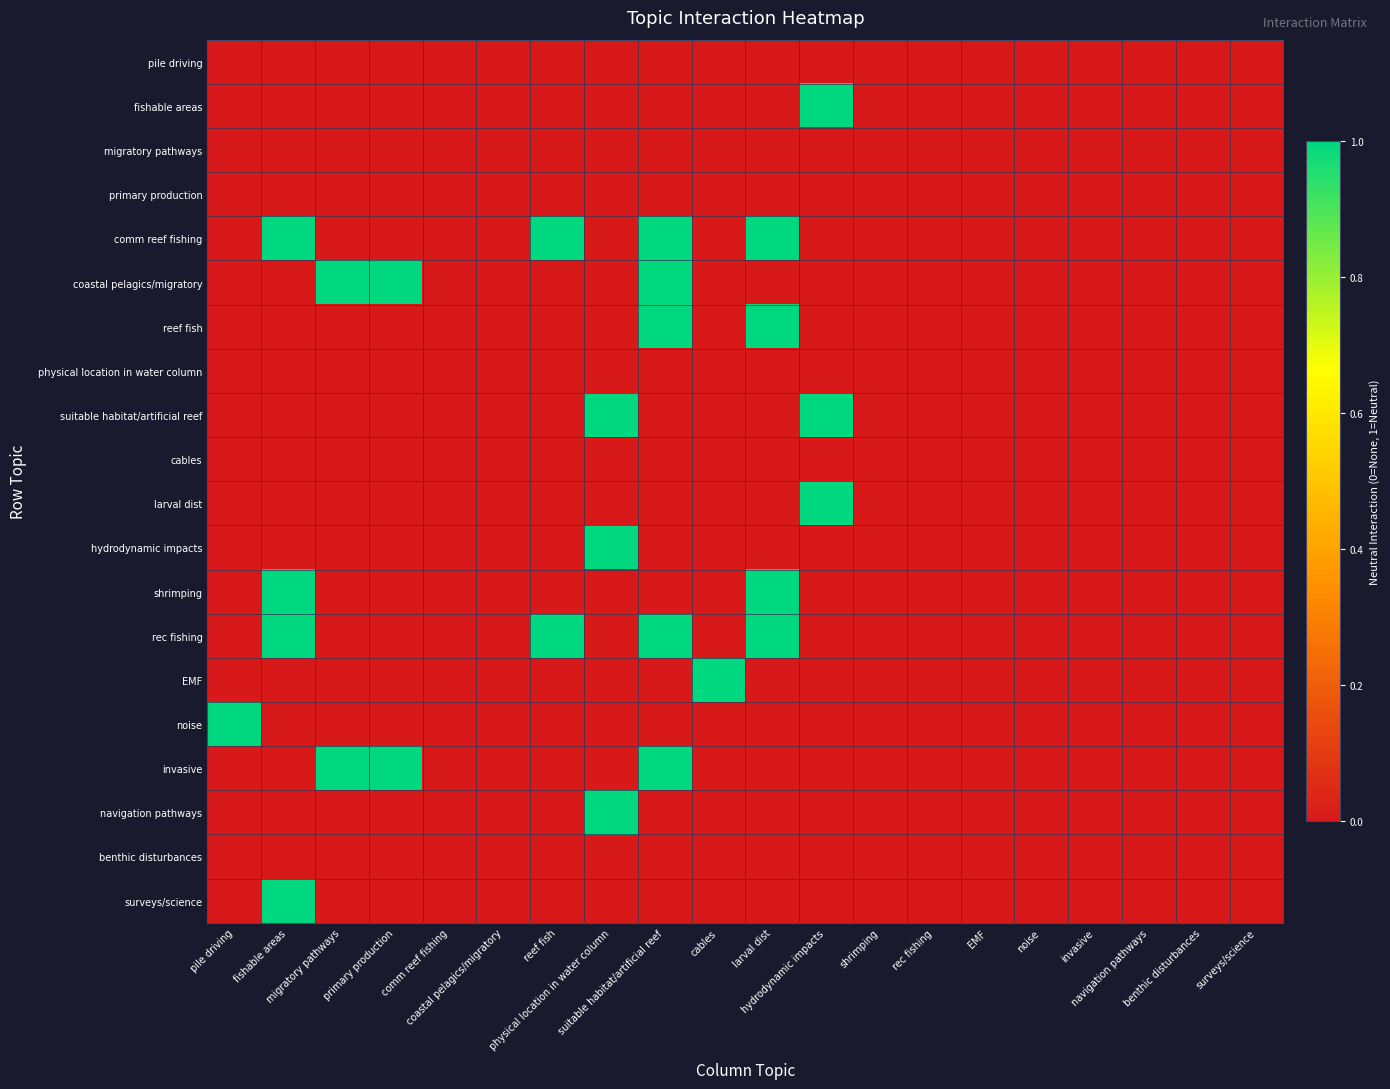

Reading left to right, what are all the values shown in this chart?

pile driving: pile driving=0	fishable areas=0	migratory pathways=0	primary production=0	comm reef fishing=0	coastal pelagics/migratory=0	reef fish=0	physical location in water column=0	suitable habitat/artificial reef=0	cables=0	larval dist=0	hydrodynamic impacts=0	shrimping=0	rec fishing=0	EMF=0	noise=0	invasive=0	navigation pathways=0	benthic disturbances=0	surveys/science=0
fishable areas: pile driving=0	fishable areas=0	migratory pathways=0	primary production=0	comm reef fishing=0	coastal pelagics/migratory=0	reef fish=0	physical location in water column=0	suitable habitat/artificial reef=0	cables=0	larval dist=0	hydrodynamic impacts=1	shrimping=0	rec fishing=0	EMF=0	noise=0	invasive=0	navigation pathways=0	benthic disturbances=0	surveys/science=0
migratory pathways: pile driving=0	fishable areas=0	migratory pathways=0	primary production=0	comm reef fishing=0	coastal pelagics/migratory=0	reef fish=0	physical location in water column=0	suitable habitat/artificial reef=0	cables=0	larval dist=0	hydrodynamic impacts=0	shrimping=0	rec fishing=0	EMF=0	noise=0	invasive=0	navigation pathways=0	benthic disturbances=0	surveys/science=0
primary production: pile driving=0	fishable areas=0	migratory pathways=0	primary production=0	comm reef fishing=0	coastal pelagics/migratory=0	reef fish=0	physical location in water column=0	suitable habitat/artificial reef=0	cables=0	larval dist=0	hydrodynamic impacts=0	shrimping=0	rec fishing=0	EMF=0	noise=0	invasive=0	navigation pathways=0	benthic disturbances=0	surveys/science=0
comm reef fishing: pile driving=0	fishable areas=1	migratory pathways=0	primary production=0	comm reef fishing=0	coastal pelagics/migratory=0	reef fish=1	physical location in water column=0	suitable habitat/artificial reef=1	cables=0	larval dist=1	hydrodynamic impacts=0	shrimping=0	rec fishing=0	EMF=0	noise=0	invasive=0	navigation pathways=0	benthic disturbances=0	surveys/science=0
coastal pelagics/migratory: pile driving=0	fishable areas=0	migratory pathways=1	primary production=1	comm reef fishing=0	coastal pelagics/migratory=0	reef fish=0	physical location in water column=0	suitable habitat/artificial reef=1	cables=0	larval dist=0	hydrodynamic impacts=0	shrimping=0	rec fishing=0	EMF=0	noise=0	invasive=0	navigation pathways=0	benthic disturbances=0	surveys/science=0
reef fish: pile driving=0	fishable areas=0	migratory pathways=0	primary production=0	comm reef fishing=0	coastal pelagics/migratory=0	reef fish=0	physical location in water column=0	suitable habitat/artificial reef=1	cables=0	larval dist=1	hydrodynamic impacts=0	shrimping=0	rec fishing=0	EMF=0	noise=0	invasive=0	navigation pathways=0	benthic disturbances=0	surveys/science=0
physical location in water column: pile driving=0	fishable areas=0	migratory pathways=0	primary production=0	comm reef fishing=0	coastal pelagics/migratory=0	reef fish=0	physical location in water column=0	suitable habitat/artificial reef=0	cables=0	larval dist=0	hydrodynamic impacts=0	shrimping=0	rec fishing=0	EMF=0	noise=0	invasive=0	navigation pathways=0	benthic disturbances=0	surveys/science=0
suitable habitat/artificial reef: pile driving=0	fishable areas=0	migratory pathways=0	primary production=0	comm reef fishing=0	coastal pelagics/migratory=0	reef fish=0	physical location in water column=1	suitable habitat/artificial reef=0	cables=0	larval dist=0	hydrodynamic impacts=1	shrimping=0	rec fishing=0	EMF=0	noise=0	invasive=0	navigation pathways=0	benthic disturbances=0	surveys/science=0
cables: pile driving=0	fishable areas=0	migratory pathways=0	primary production=0	comm reef fishing=0	coastal pelagics/migratory=0	reef fish=0	physical location in water column=0	suitable habitat/artificial reef=0	cables=0	larval dist=0	hydrodynamic impacts=0	shrimping=0	rec fishing=0	EMF=0	noise=0	invasive=0	navigation pathways=0	benthic disturbances=0	surveys/science=0
larval dist: pile driving=0	fishable areas=0	migratory pathways=0	primary production=0	comm reef fishing=0	coastal pelagics/migratory=0	reef fish=0	physical location in water column=0	suitable habitat/artificial reef=0	cables=0	larval dist=0	hydrodynamic impacts=1	shrimping=0	rec fishing=0	EMF=0	noise=0	invasive=0	navigation pathways=0	benthic disturbances=0	surveys/science=0
hydrodynamic impacts: pile driving=0	fishable areas=0	migratory pathways=0	primary production=0	comm reef fishing=0	coastal pelagics/migratory=0	reef fish=0	physical location in water column=1	suitable habitat/artificial reef=0	cables=0	larval dist=0	hydrodynamic impacts=0	shrimping=0	rec fishing=0	EMF=0	noise=0	invasive=0	navigation pathways=0	benthic disturbances=0	surveys/science=0
shrimping: pile driving=0	fishable areas=1	migratory pathways=0	primary production=0	comm reef fishing=0	coastal pelagics/migratory=0	reef fish=0	physical location in water column=0	suitable habitat/artificial reef=0	cables=0	larval dist=1	hydrodynamic impacts=0	shrimping=0	rec fishing=0	EMF=0	noise=0	invasive=0	navigation pathways=0	benthic disturbances=0	surveys/science=0
rec fishing: pile driving=0	fishable areas=1	migratory pathways=0	primary production=0	comm reef fishing=0	coastal pelagics/migratory=0	reef fish=1	physical location in water column=0	suitable habitat/artificial reef=1	cables=0	larval dist=1	hydrodynamic impacts=0	shrimping=0	rec fishing=0	EMF=0	noise=0	invasive=0	navigation pathways=0	benthic disturbances=0	surveys/science=0
EMF: pile driving=0	fishable areas=0	migratory pathways=0	primary production=0	comm reef fishing=0	coastal pelagics/migratory=0	reef fish=0	physical location in water column=0	suitable habitat/artificial reef=0	cables=1	larval dist=0	hydrodynamic impacts=0	shrimping=0	rec fishing=0	EMF=0	noise=0	invasive=0	navigation pathways=0	benthic disturbances=0	surveys/science=0
noise: pile driving=1	fishable areas=0	migratory pathways=0	primary production=0	comm reef fishing=0	coastal pelagics/migratory=0	reef fish=0	physical location in water column=0	suitable habitat/artificial reef=0	cables=0	larval dist=0	hydrodynamic impacts=0	shrimping=0	rec fishing=0	EMF=0	noise=0	invasive=0	navigation pathways=0	benthic disturbances=0	surveys/science=0
invasive: pile driving=0	fishable areas=0	migratory pathways=1	primary production=1	comm reef fishing=0	coastal pelagics/migratory=0	reef fish=0	physical location in water column=0	suitable habitat/artificial reef=1	cables=0	larval dist=0	hydrodynamic impacts=0	shrimping=0	rec fishing=0	EMF=0	noise=0	invasive=0	navigation pathways=0	benthic disturbances=0	surveys/science=0
navigation pathways: pile driving=0	fishable areas=0	migratory pathways=0	primary production=0	comm reef fishing=0	coastal pelagics/migratory=0	reef fish=0	physical location in water column=1	suitable habitat/artificial reef=0	cables=0	larval dist=0	hydrodynamic impacts=0	shrimping=0	rec fishing=0	EMF=0	noise=0	invasive=0	navigation pathways=0	benthic disturbances=0	surveys/science=0
benthic disturbances: pile driving=0	fishable areas=0	migratory pathways=0	primary production=0	comm reef fishing=0	coastal pelagics/migratory=0	reef fish=0	physical location in water column=0	suitable habitat/artificial reef=0	cables=0	larval dist=0	hydrodynamic impacts=0	shrimping=0	rec fishing=0	EMF=0	noise=0	invasive=0	navigation pathways=0	benthic disturbances=0	surveys/science=0
surveys/science: pile driving=0	fishable areas=1	migratory pathways=0	primary production=0	comm reef fishing=0	coastal pelagics/migratory=0	reef fish=0	physical location in water column=0	suitable habitat/artificial reef=0	cables=0	larval dist=0	hydrodynamic impacts=0	shrimping=0	rec fishing=0	EMF=0	noise=0	invasive=0	navigation pathways=0	benthic disturbances=0	surveys/science=0